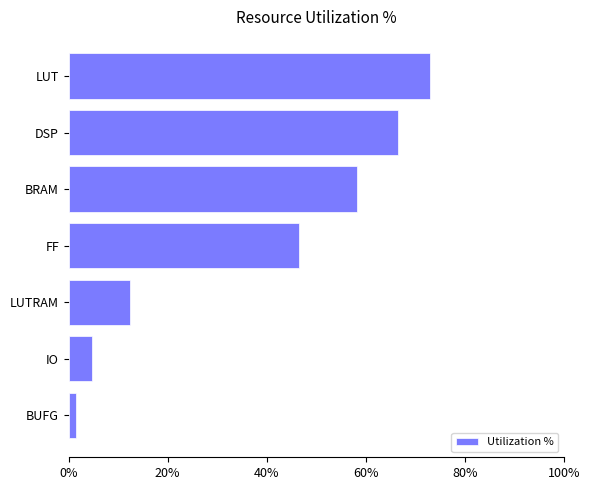

Rank the categories by value from highest to lowest.

LUT, DSP, BRAM, FF, LUTRAM, IO, BUFG